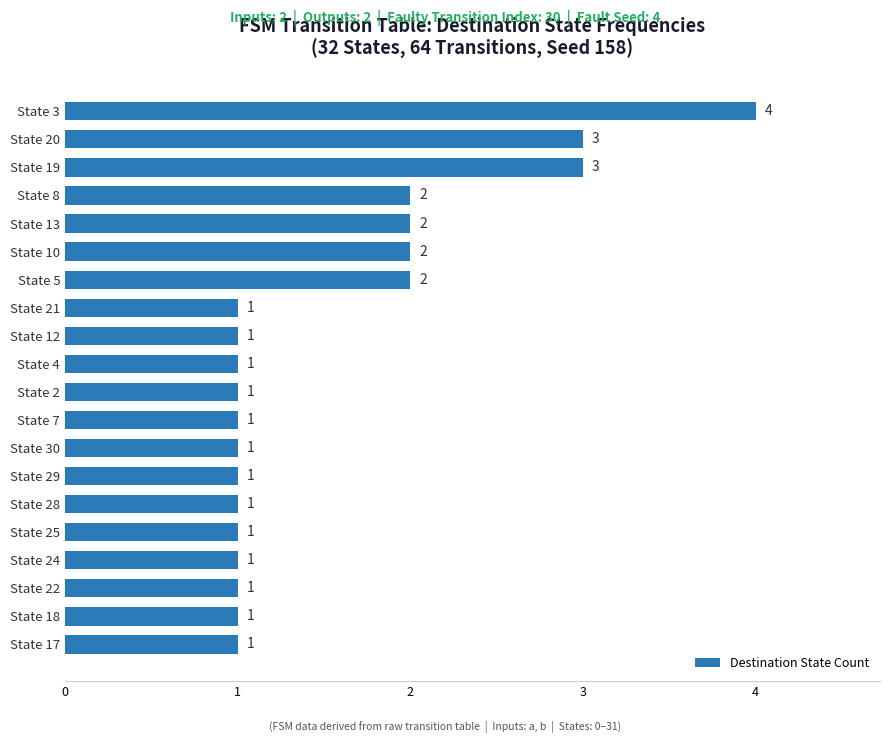

What is the sum of all values?

31